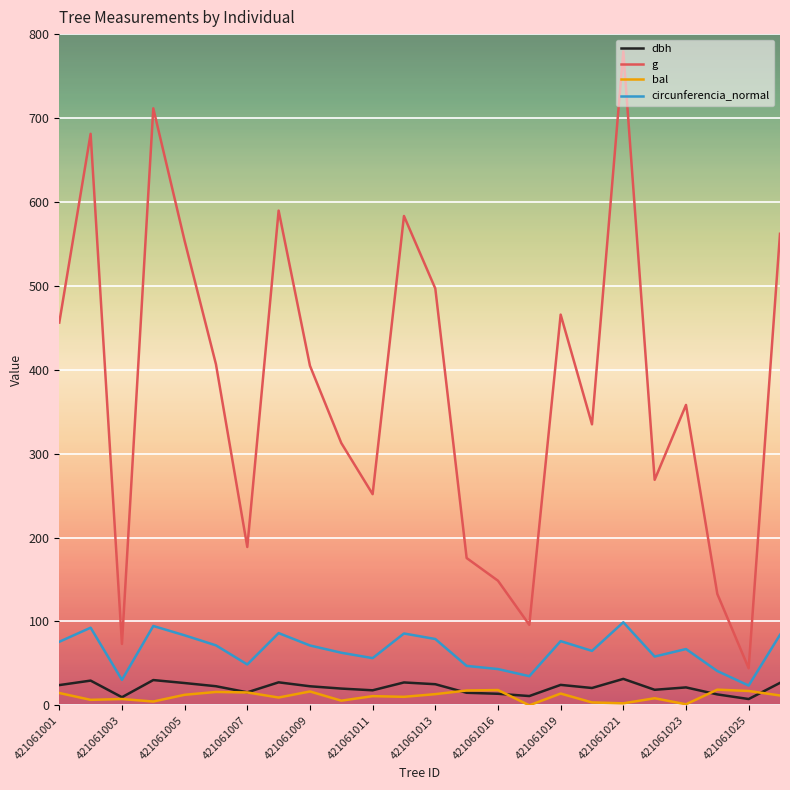

Which series has the largest total across all categories?

g